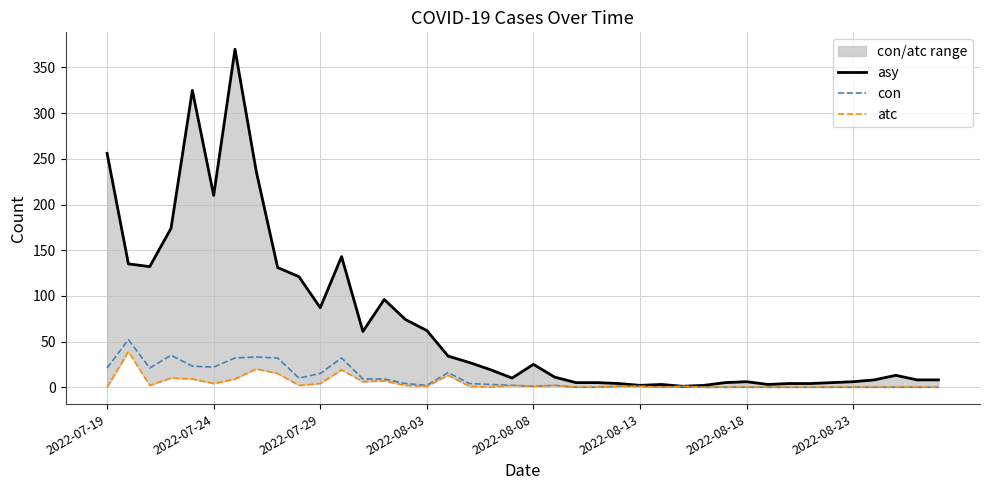

How many distinct data groups are displayed?

3